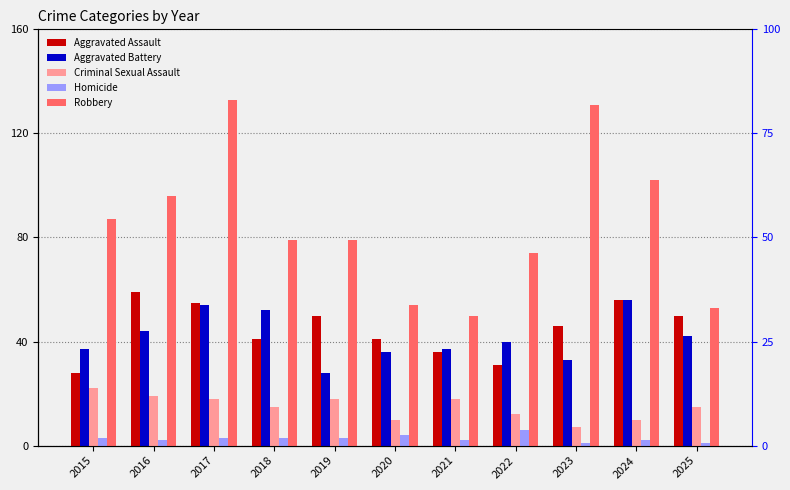

What is the greatest value displayed?

133